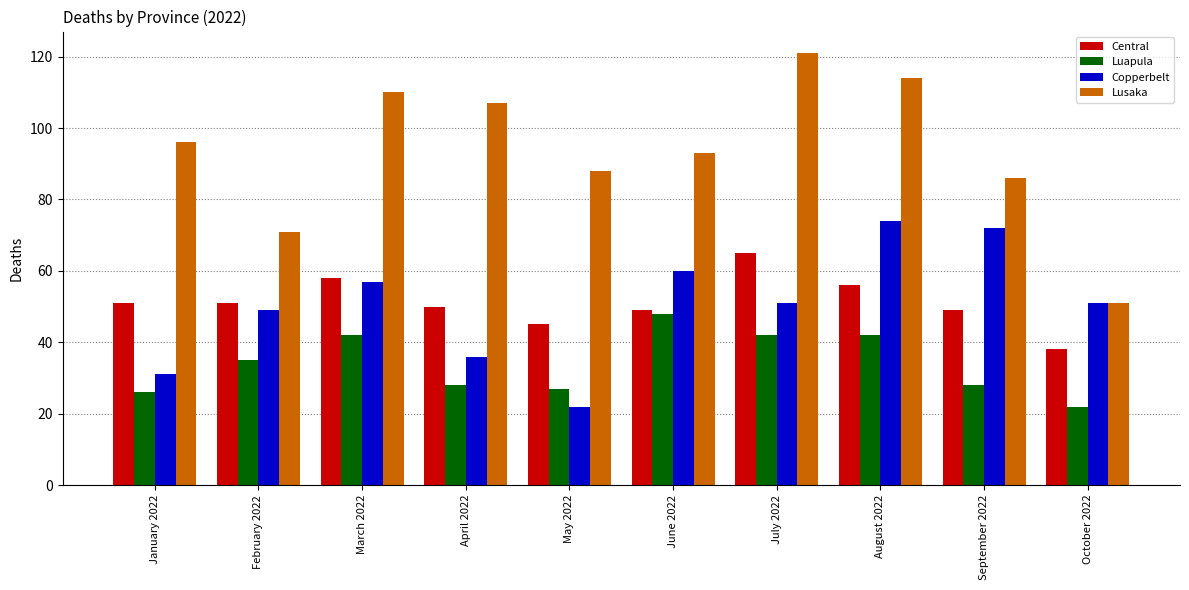

True or false: Copperbelt has a value of 110 at August 2022.

False